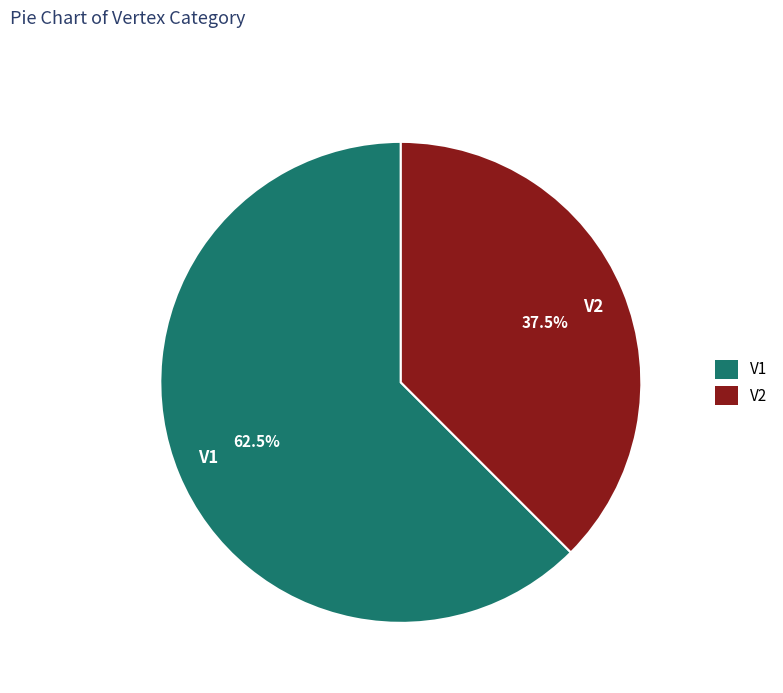

Is it true that V2 is 43% of the pie?

False